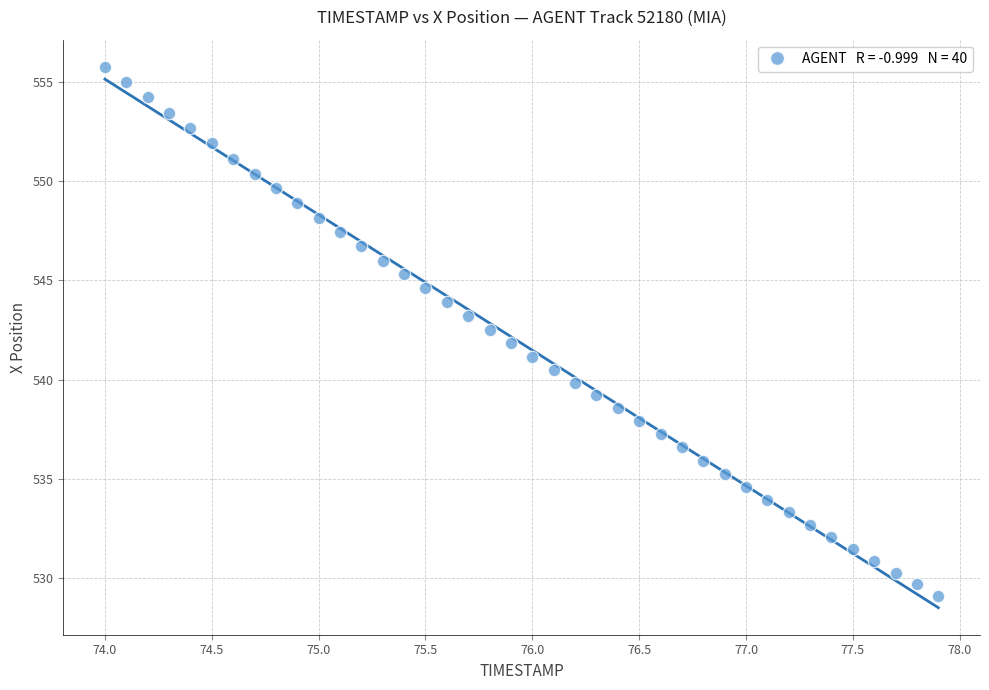

What is the range of Y values (max minus min)?

26.7